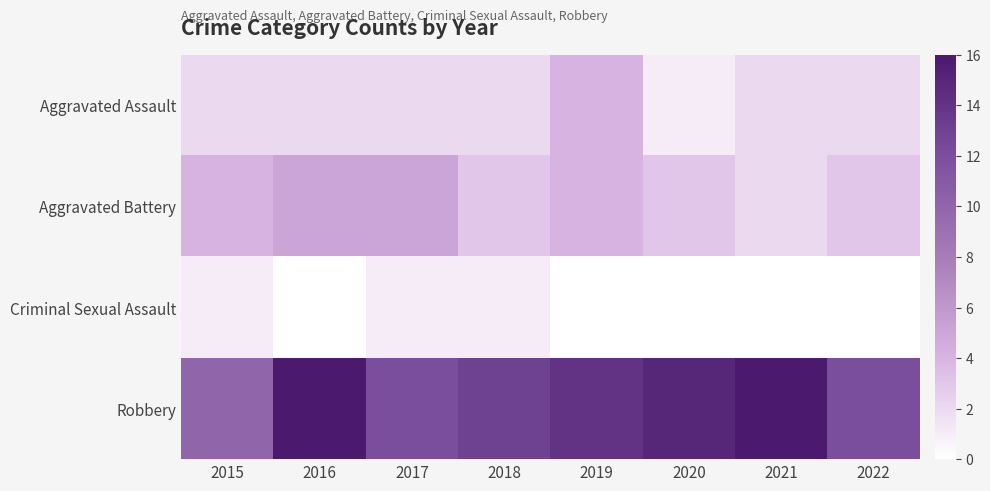

Reading left to right, transcribe all the data shown in this chart.

Aggravated Assault: 2015=2	2016=2	2017=2	2018=2	2019=4	2020=1	2021=2	2022=2
Aggravated Battery: 2015=4	2016=5	2017=5	2018=3	2019=4	2020=3	2021=2	2022=3
Criminal Sexual Assault: 2015=1	2016=0	2017=1	2018=1	2019=0	2020=0	2021=0	2022=0
Robbery: 2015=10	2016=16	2017=12	2018=13	2019=14	2020=15	2021=16	2022=12